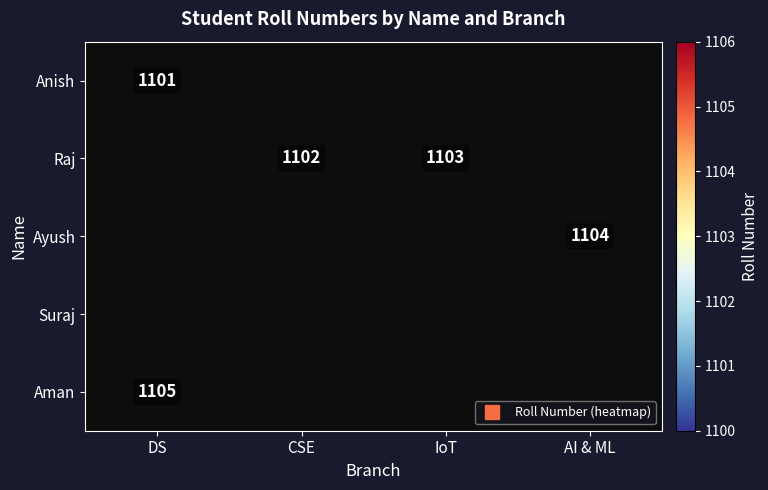

At which category does the chart reach its peak across all series?

DS